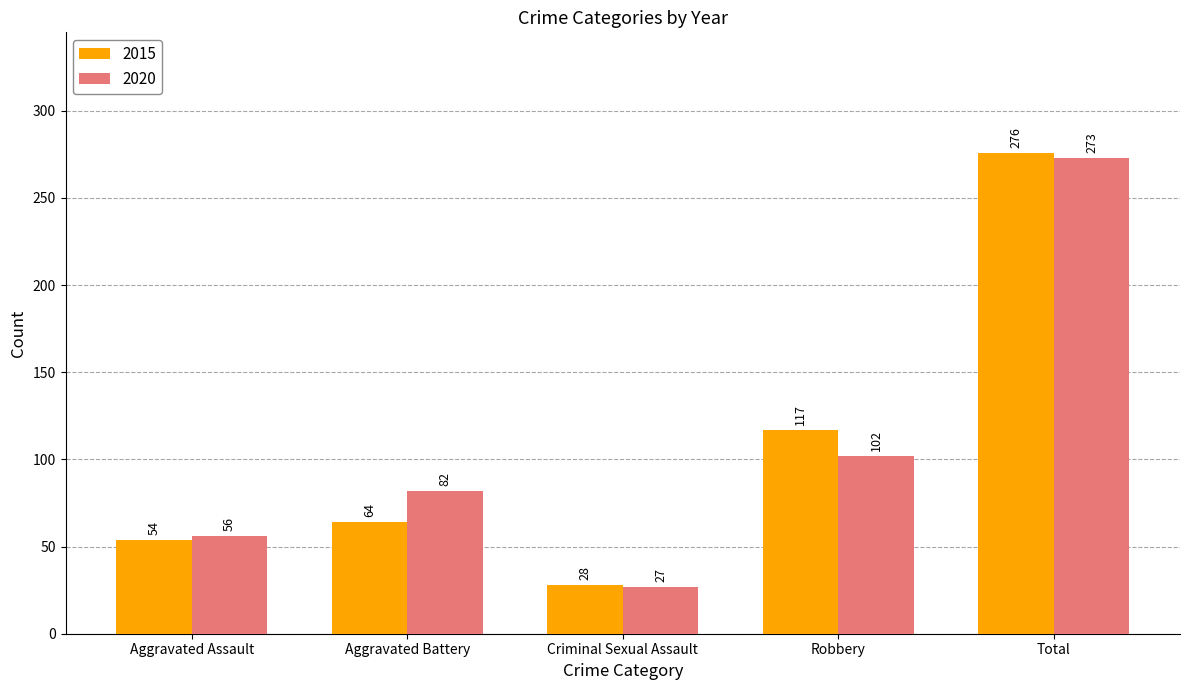

The value of 2015 at Robbery is 117. True or false?

True